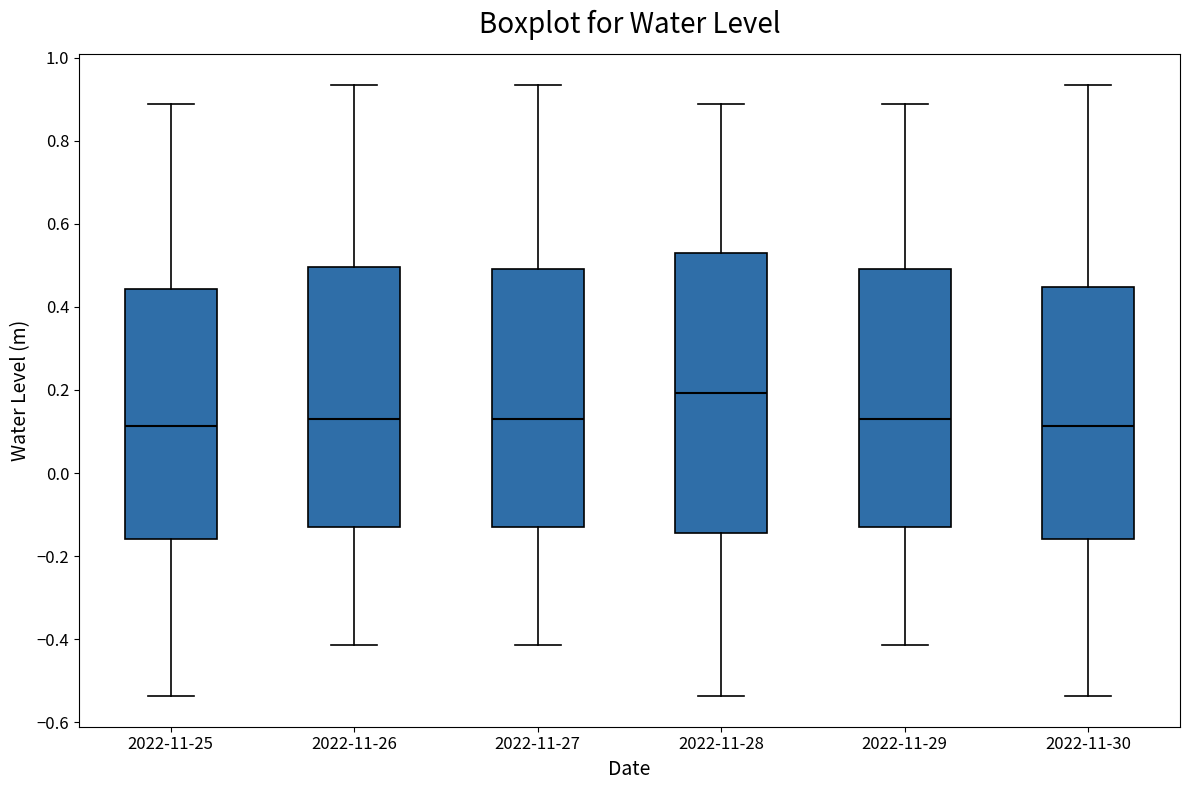

Which box is the tallest, from its lower edge to its upper edge?

2022-11-28